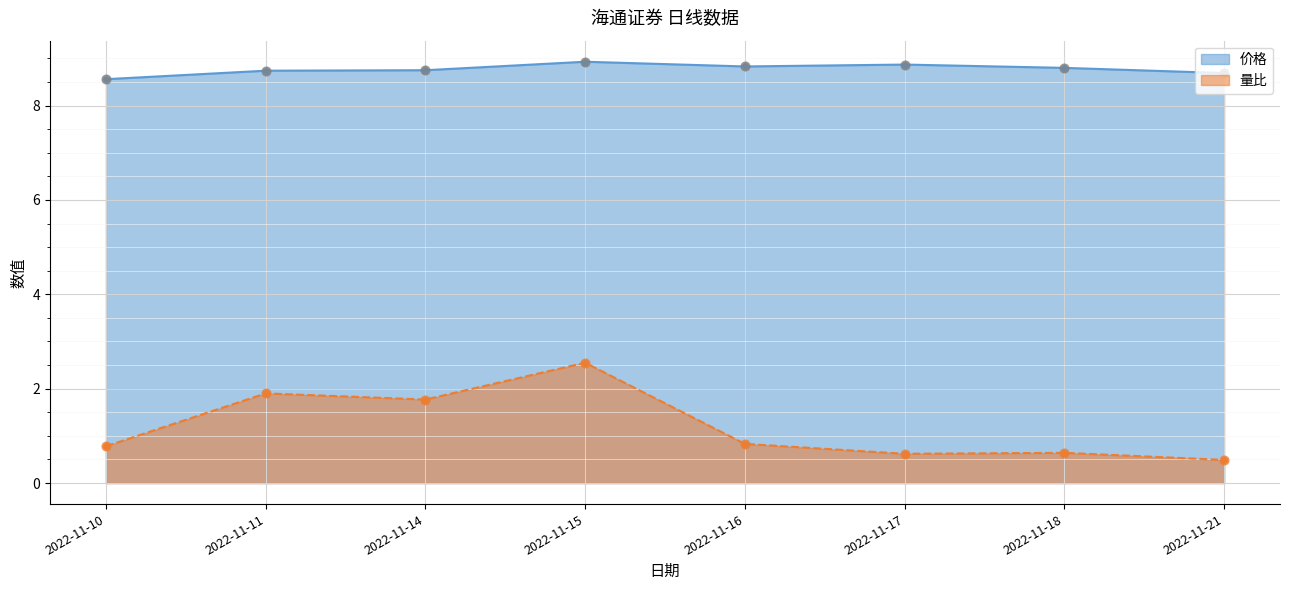

Which series reaches the maximum Y coordinate?

价格